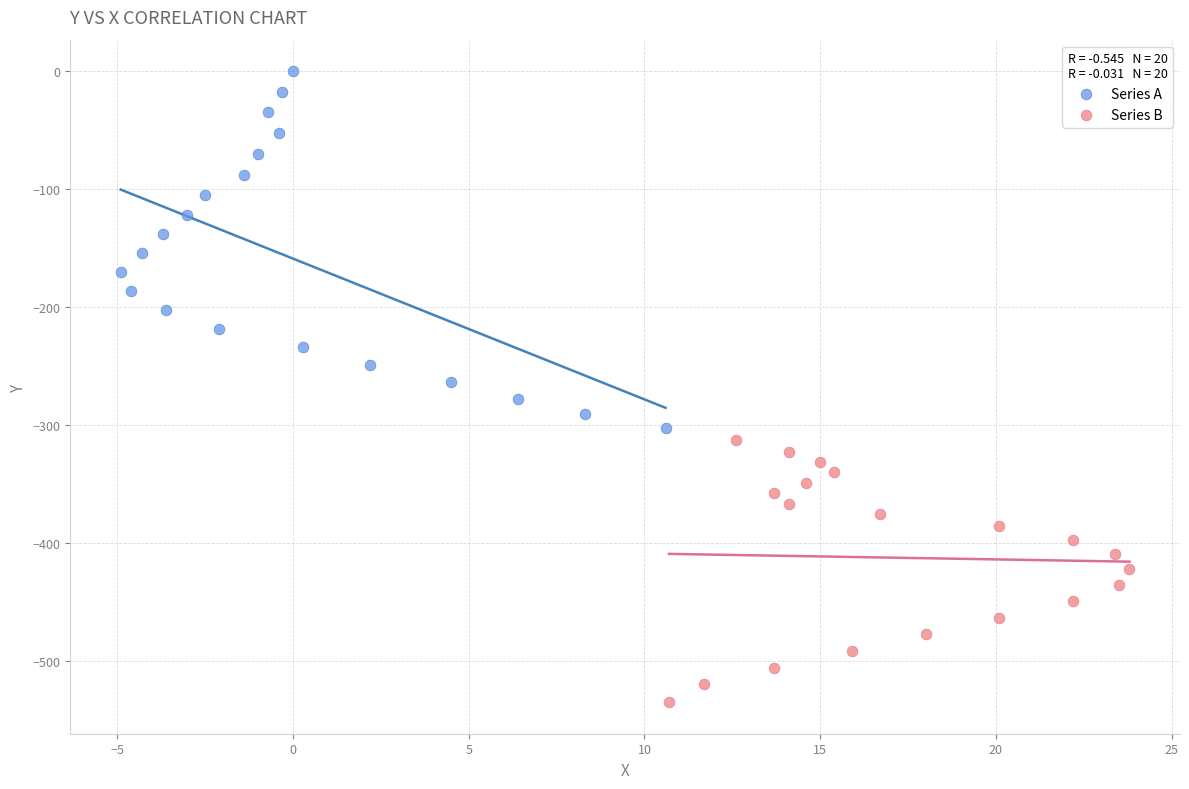

Which series has the widest spread of Y values?

Series A